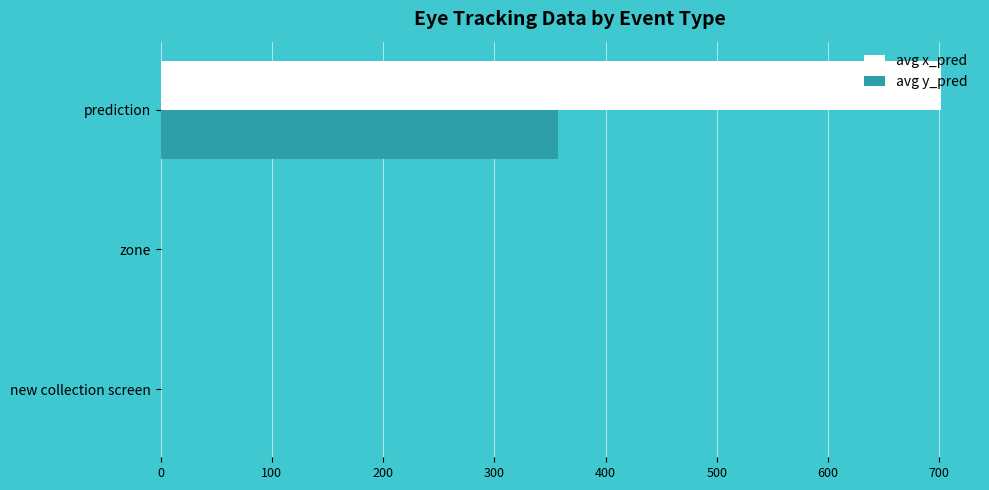

Which category has the highest value in the avg x_pred series?

prediction